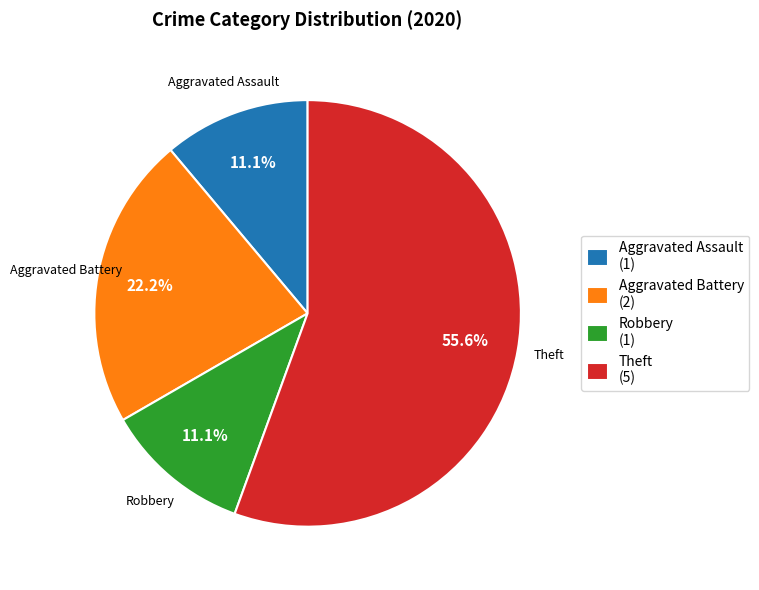

To the nearest percent, what is the combined percentage of Aggravated Battery and Theft?

78%